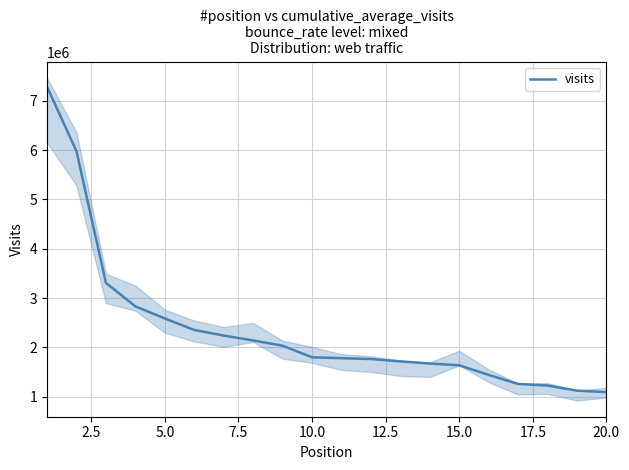

What is the smallest value displayed?

1089972